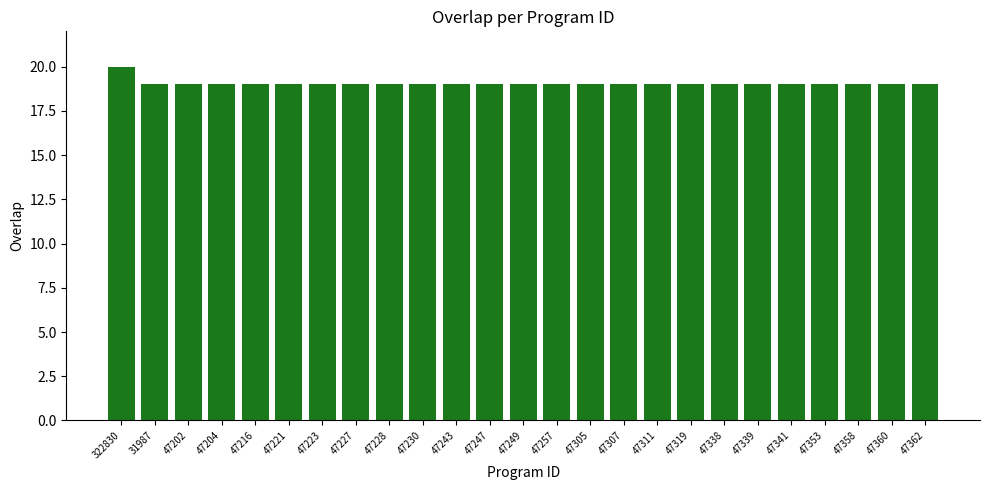

At which category does the chart reach its peak across all series?

322830